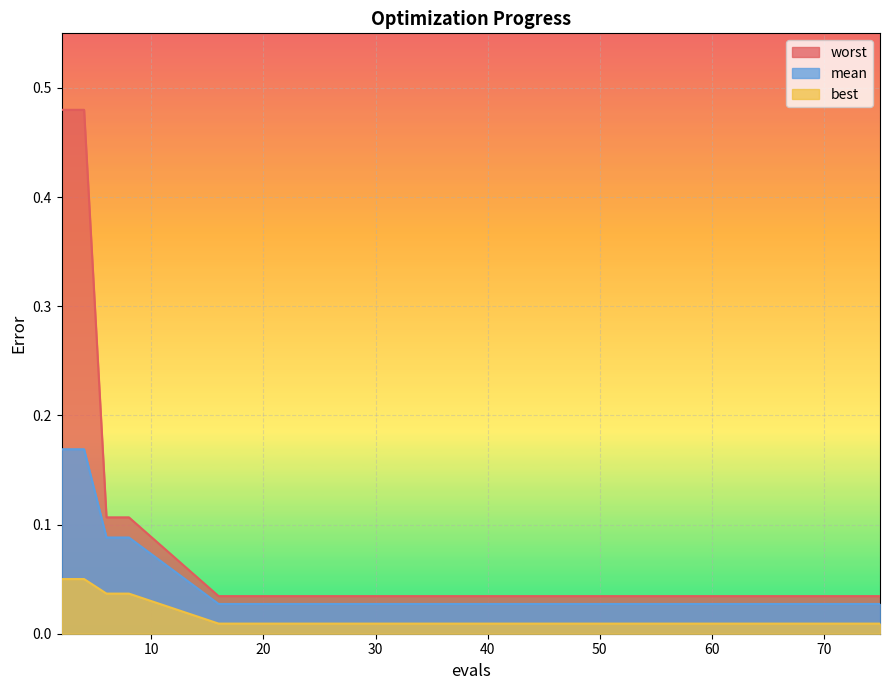

What is the total value across all series at 16?

0.1